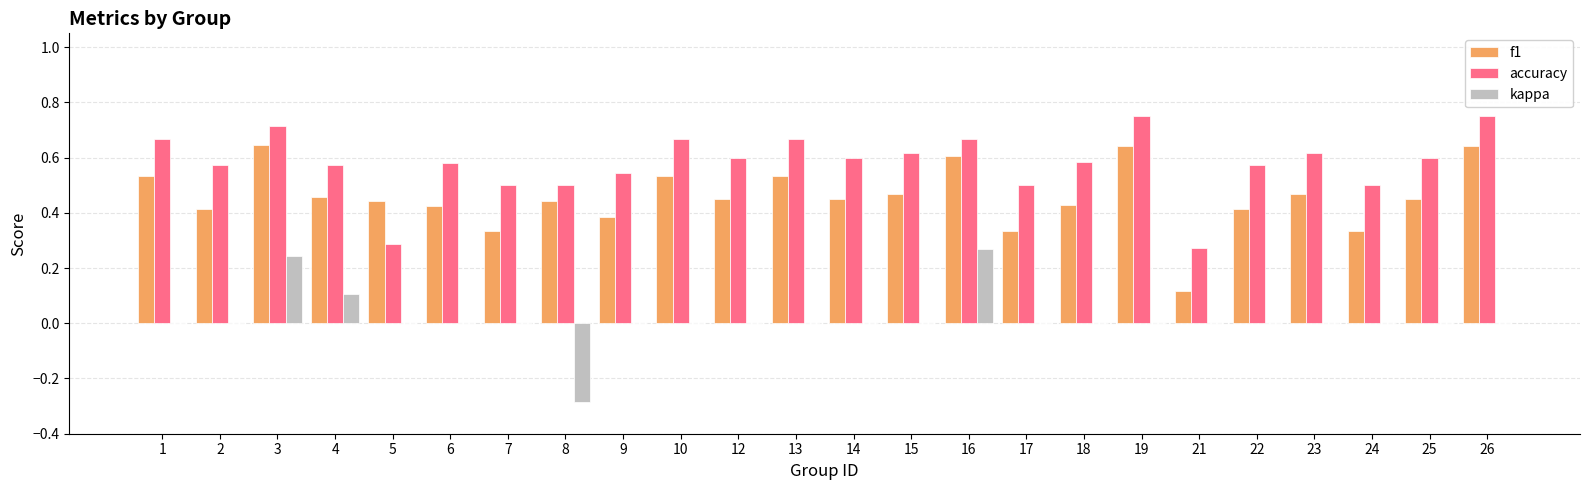

Is it true that accuracy equals 1.0 at 18?

False